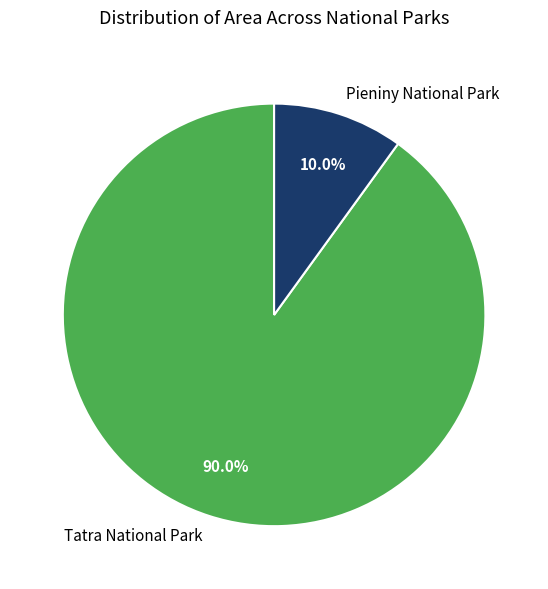

To the nearest percent, what percentage of the pie is Tatra National Park?

90%